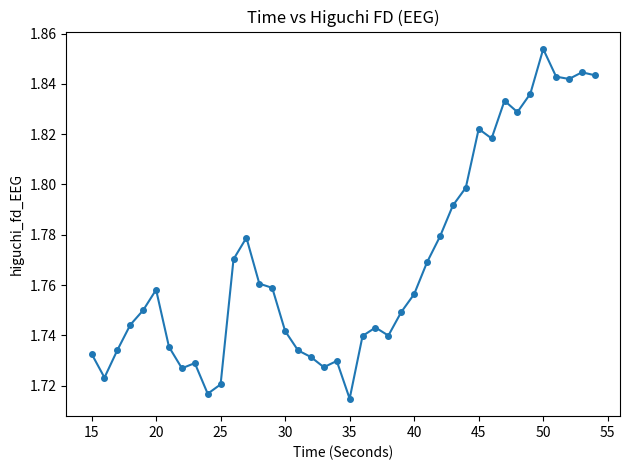

True or false: the data has more than 1 interior local peaks.

True